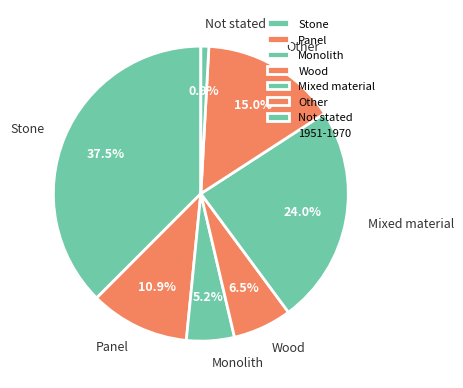

What is the largest slice in the pie chart?

Stone